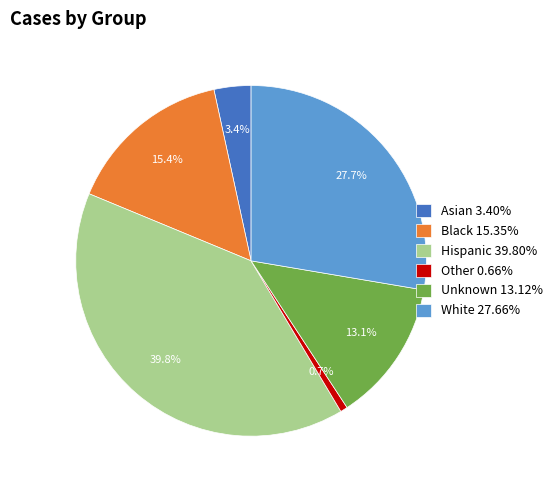

To the nearest percent, what is the combined percentage of Black and Unknown?

28%